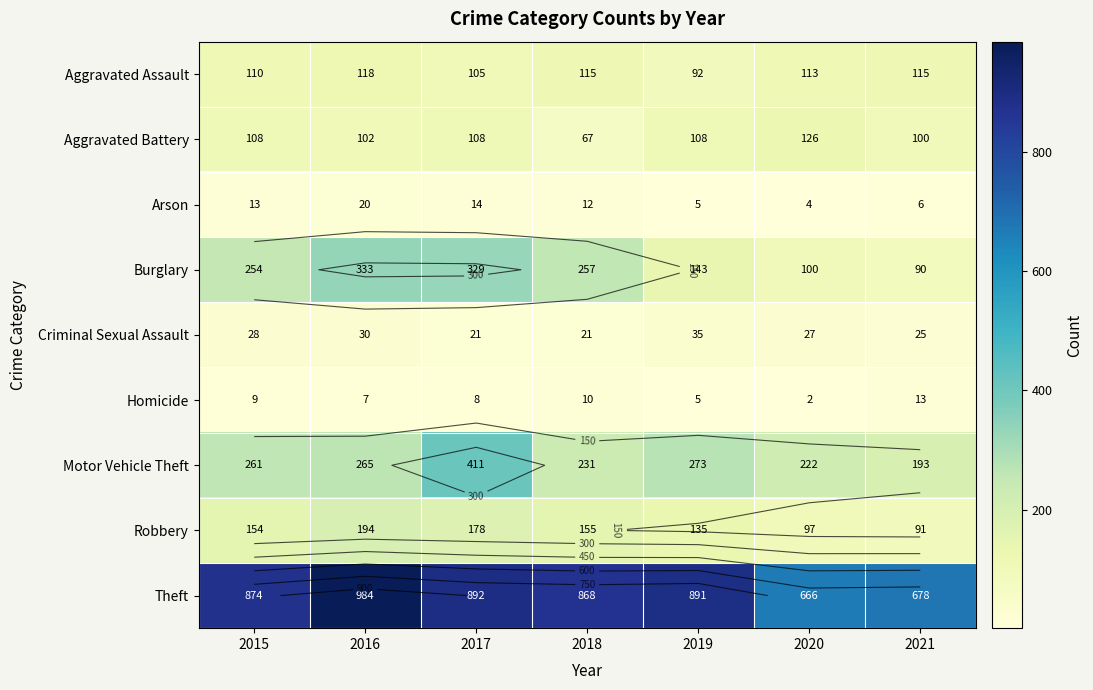

Which series changed the most between 2015 and 2017?

Motor Vehicle Theft